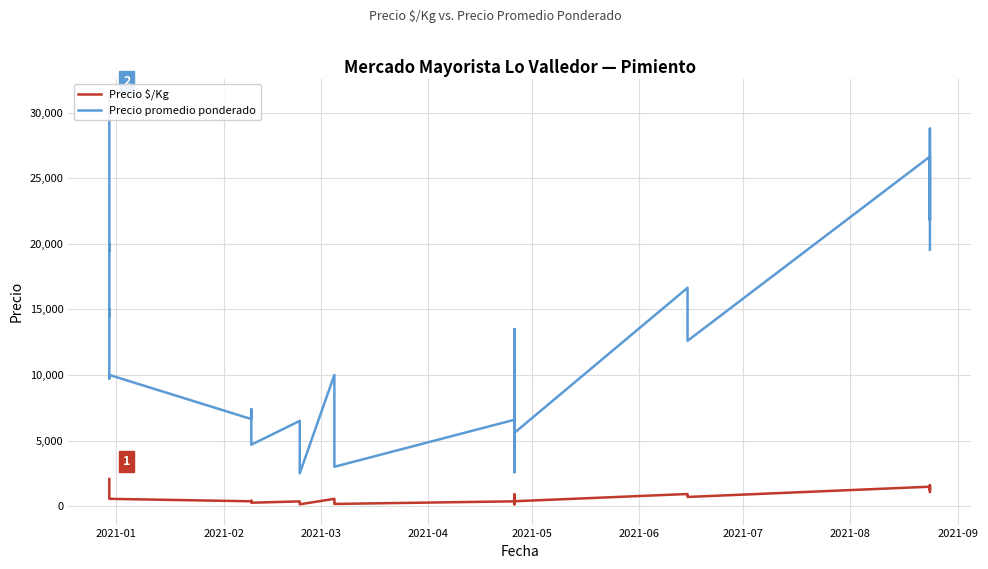

True or false: Precio $/Kg and Precio promedio ponderado cross at least once.

False